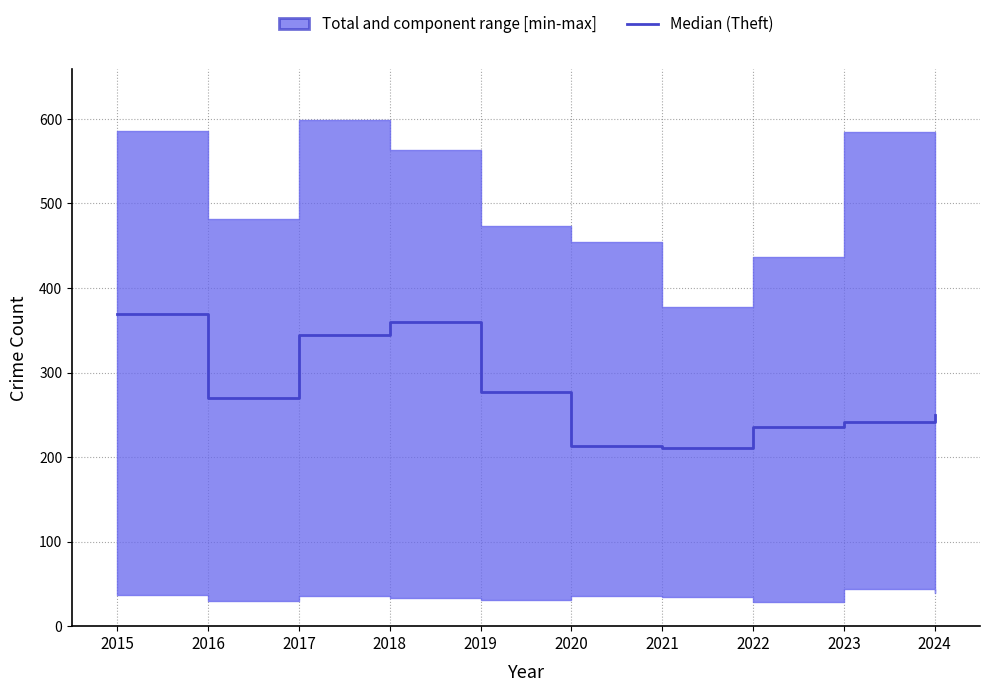

What is the sum of all values?

2771